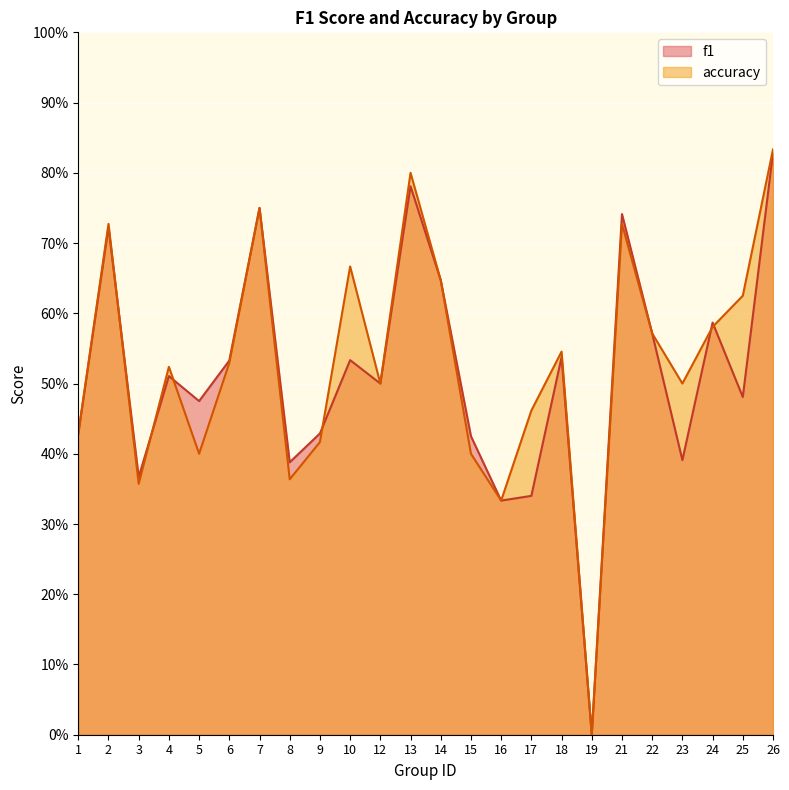

Is the value of accuracy at 14 greater than the value of f1 at 24?

Yes